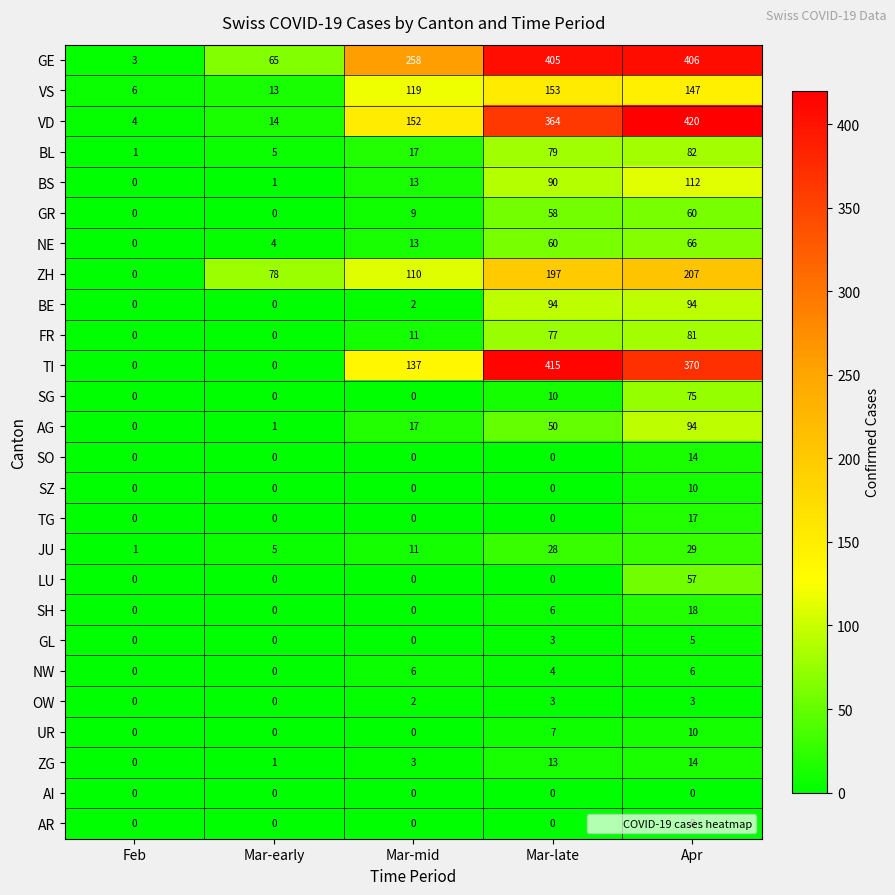

Which category has the highest value in the GR series?

Apr